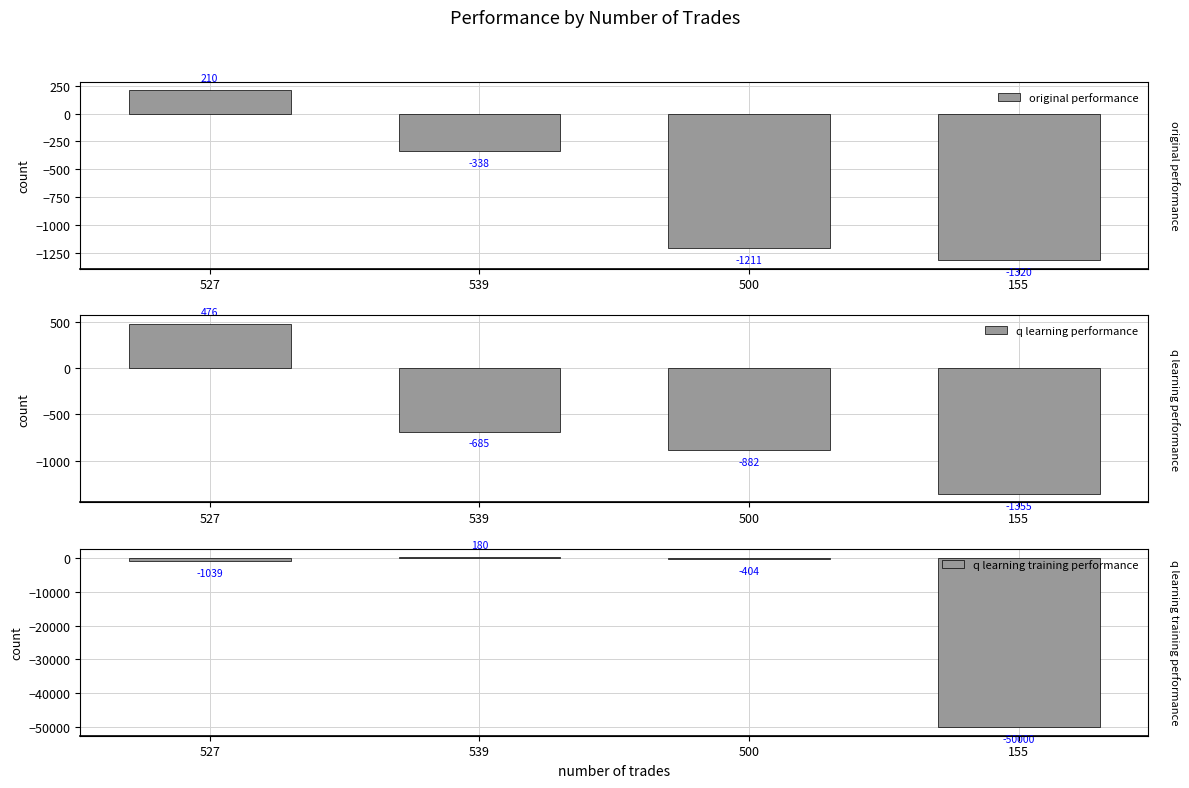

How many groups of bars are there?

4